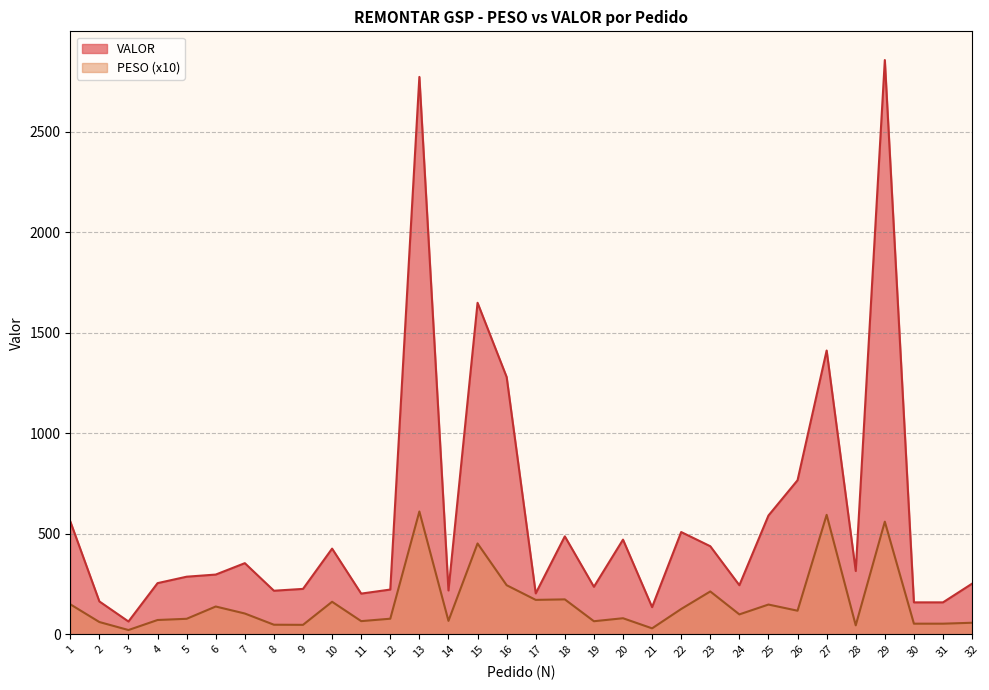

What is the sum of the PESO values at 18 and 17?

344.5